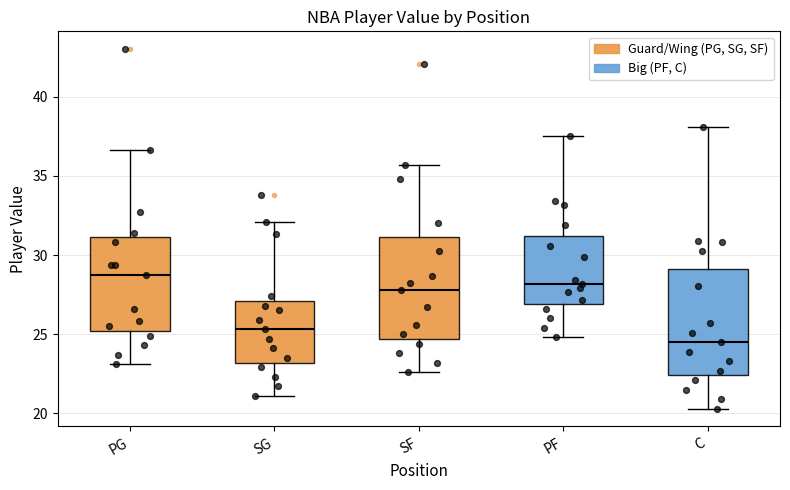

Reading left to right, transcribe this box plot: for each box, give where its median line is, the range the box spans, and where its two whiskers end, as read against the y-axis. The values are not printed on the chart, so give them approximately, as read against the axis.

PG: median 29.0, box 25.0 to 31.0, whiskers 23.0 to 36.5
SG: median 25.5, box 23.0 to 27.0, whiskers 21.0 to 32.0
SF: median 28.0, box 24.5 to 31.0, whiskers 22.5 to 35.5
PF: median 28.0, box 27.0 to 31.0, whiskers 25.0 to 37.5
C: median 24.5, box 22.5 to 29.0, whiskers 20.5 to 38.0